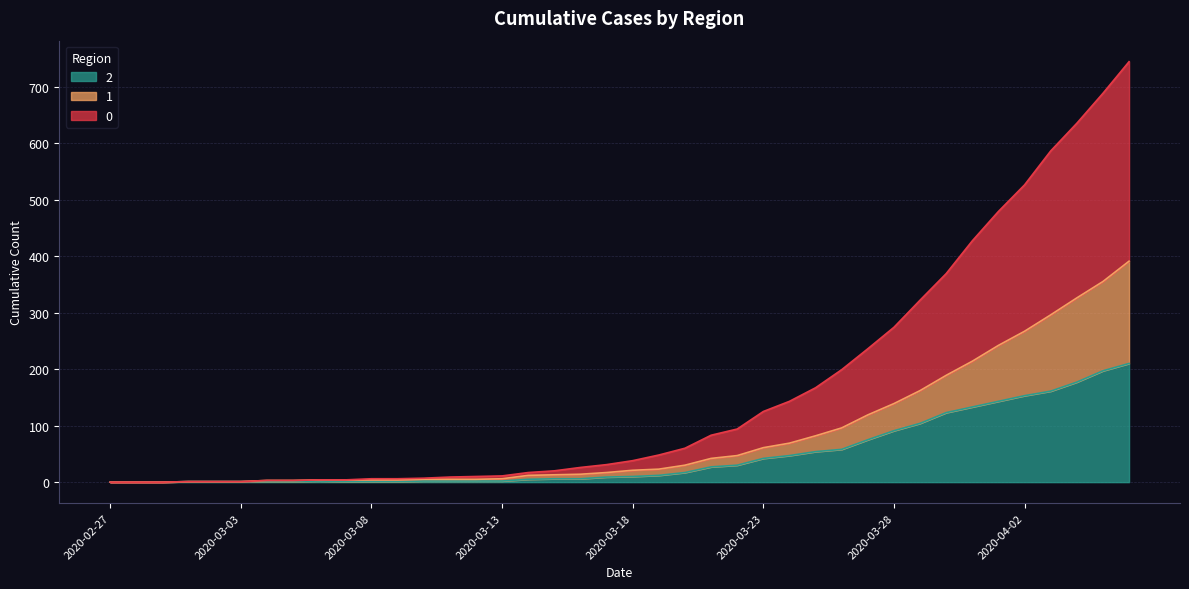

Between 2020-03-12 and 2020-03-18, which is larger?

2020-03-18